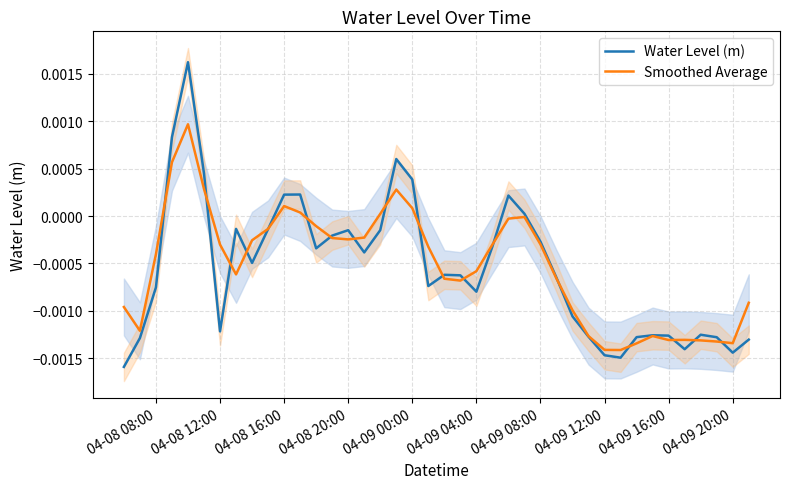

Is the value of Water Level (m) at 04-09 00:00 greater than the value of Smoothed Average at 04-09 16:00?

Yes